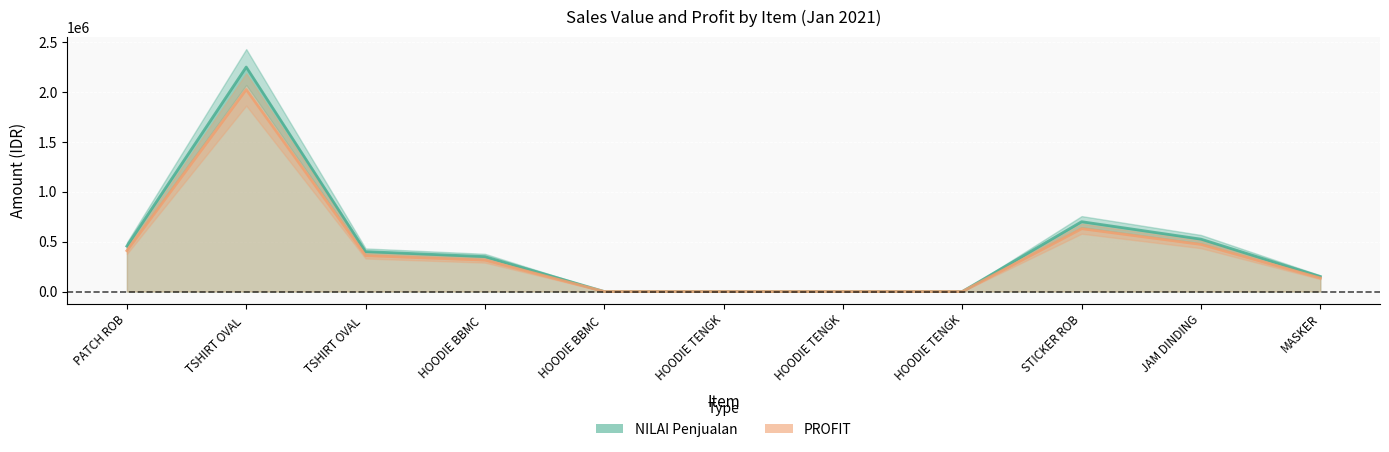

What is the difference between the second highest and minimum values in the PROFIT series?

630000